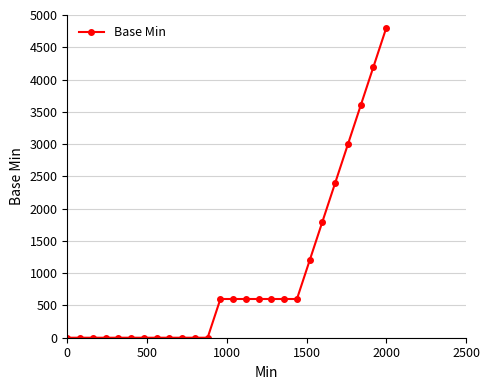

What is the difference between the maximum and second lowest values?

4800